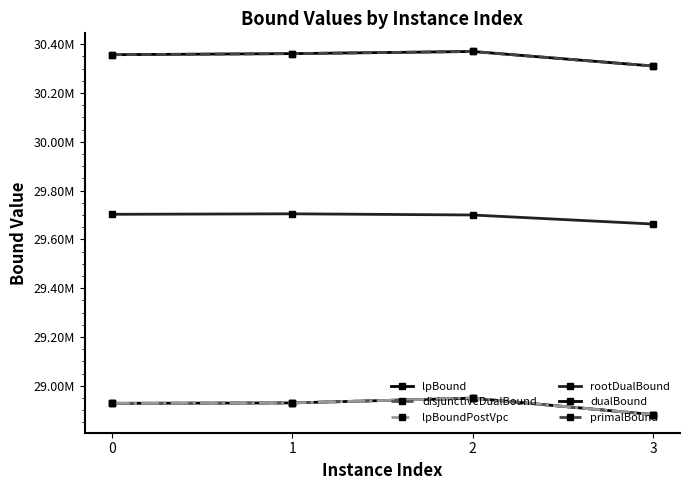

Is this an area chart (filled region under the line)?

No